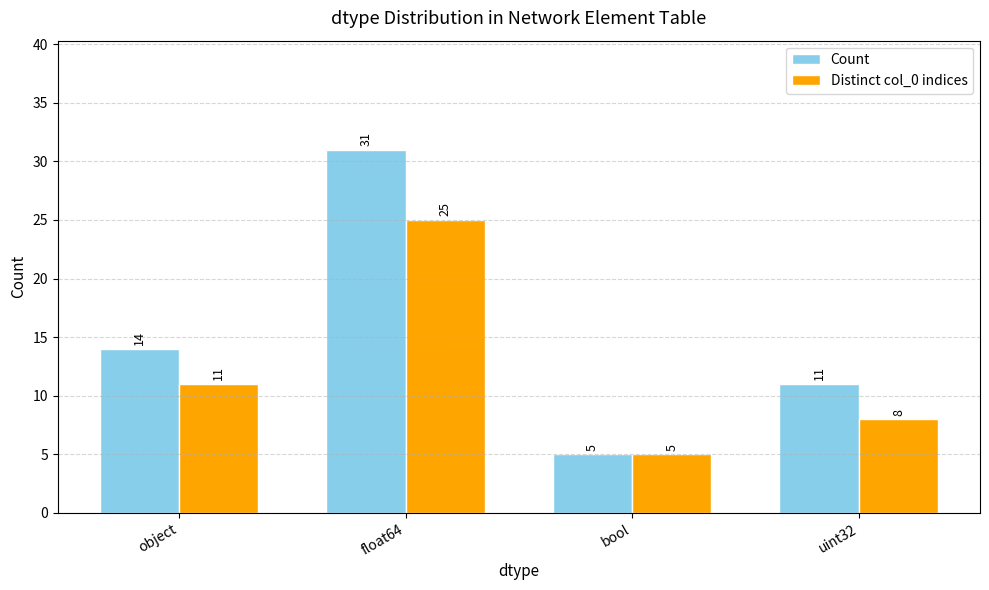

How many data points does each series have?

4